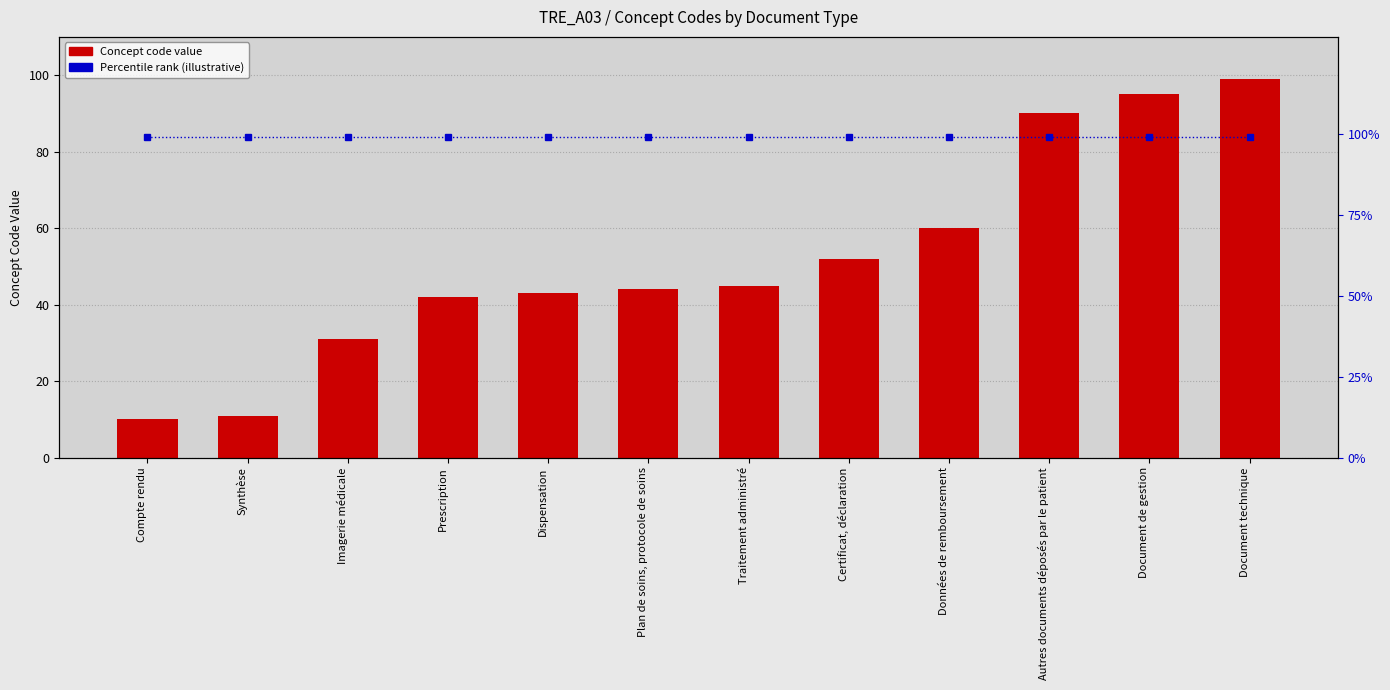

Which series has the widest spread of values?

Concept Code